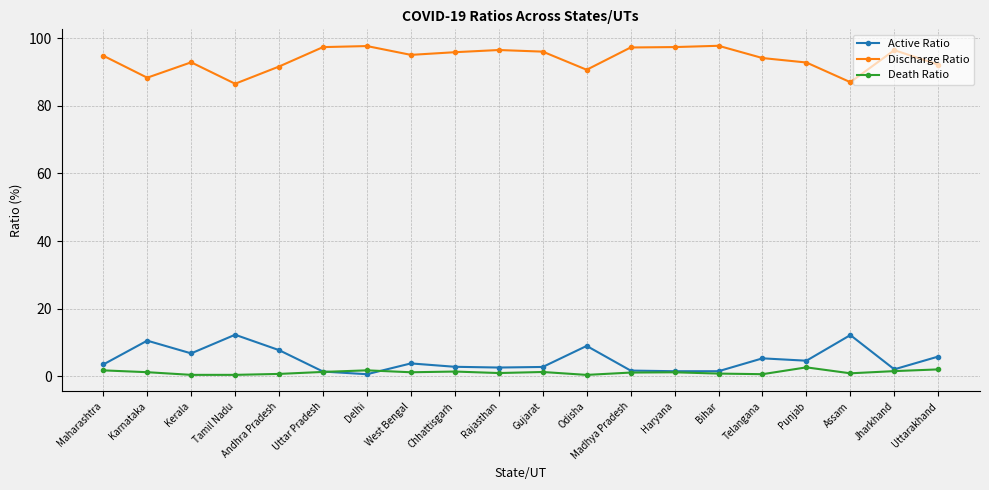

What is the minimum value shown in the chart?

0.4